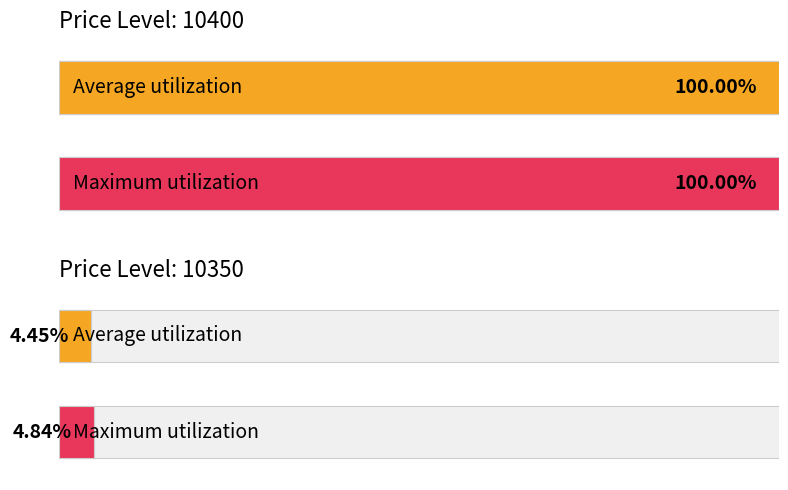

The Maximum utilization series shows 140.1 at Price 10400 (avg volume %). True or false?

False